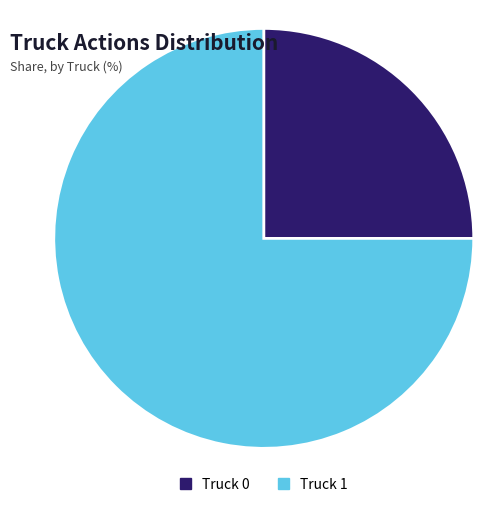

What is the ratio of the value at Truck 1 to the value at Truck 0?

3.0